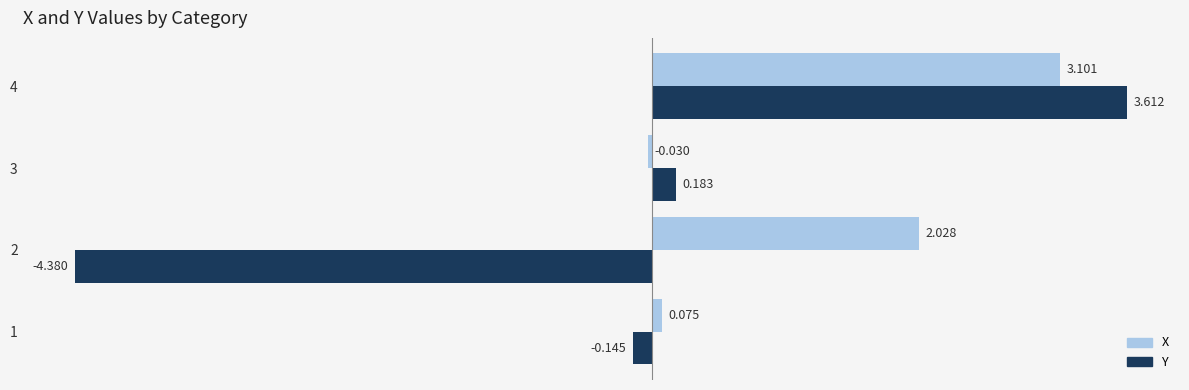

How many negative values does the X series have?

1